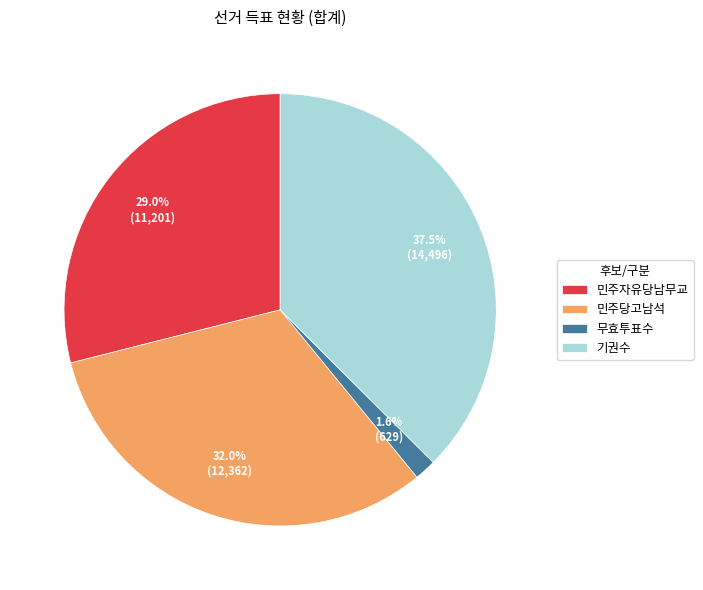

Rank the categories by value from highest to lowest.

기권수, 민주당고남석, 민주자유당남무교, 무효투표수